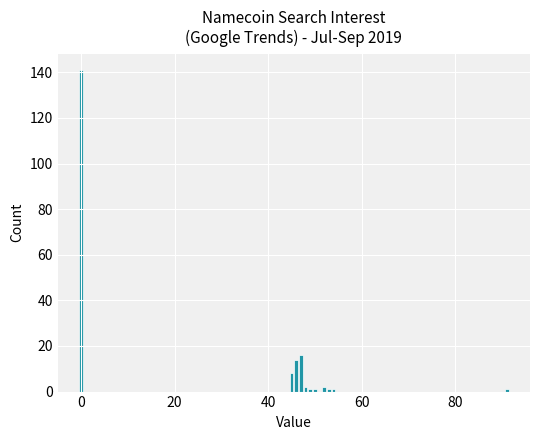

How many distinct data groups are displayed?

1